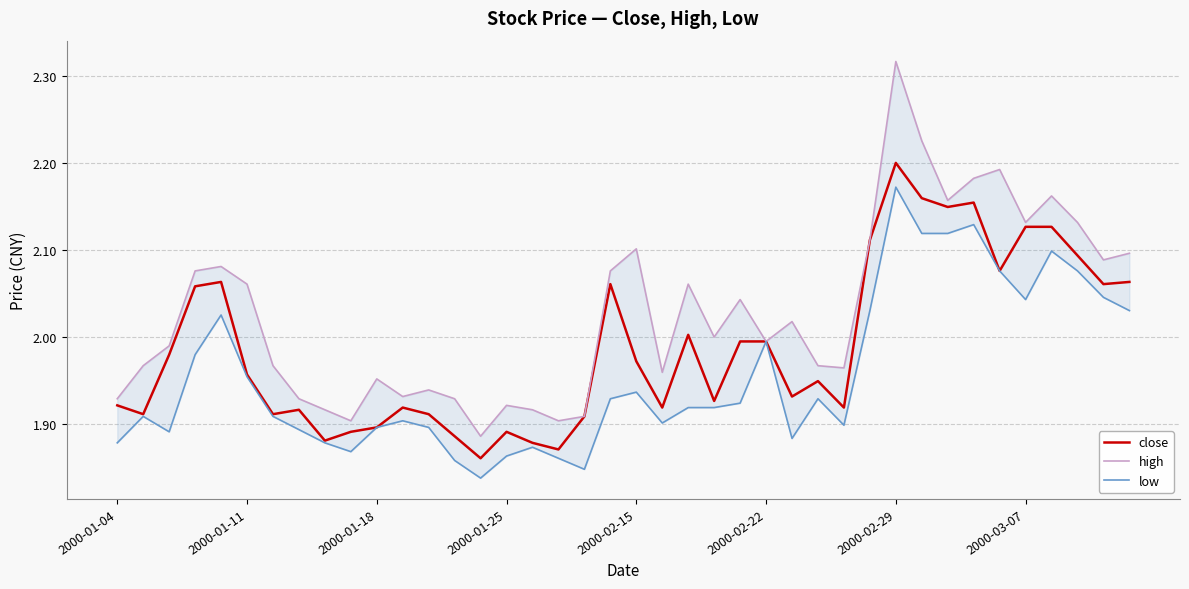

At which label does close reach its peak?

2000-02-29